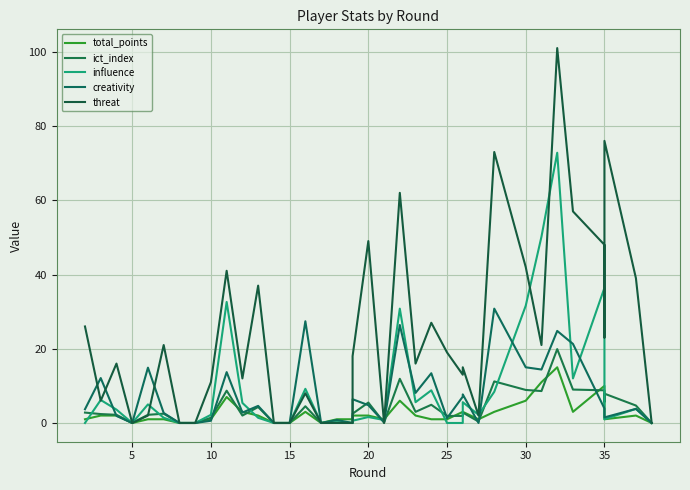

How many lines are shown in the chart?

5